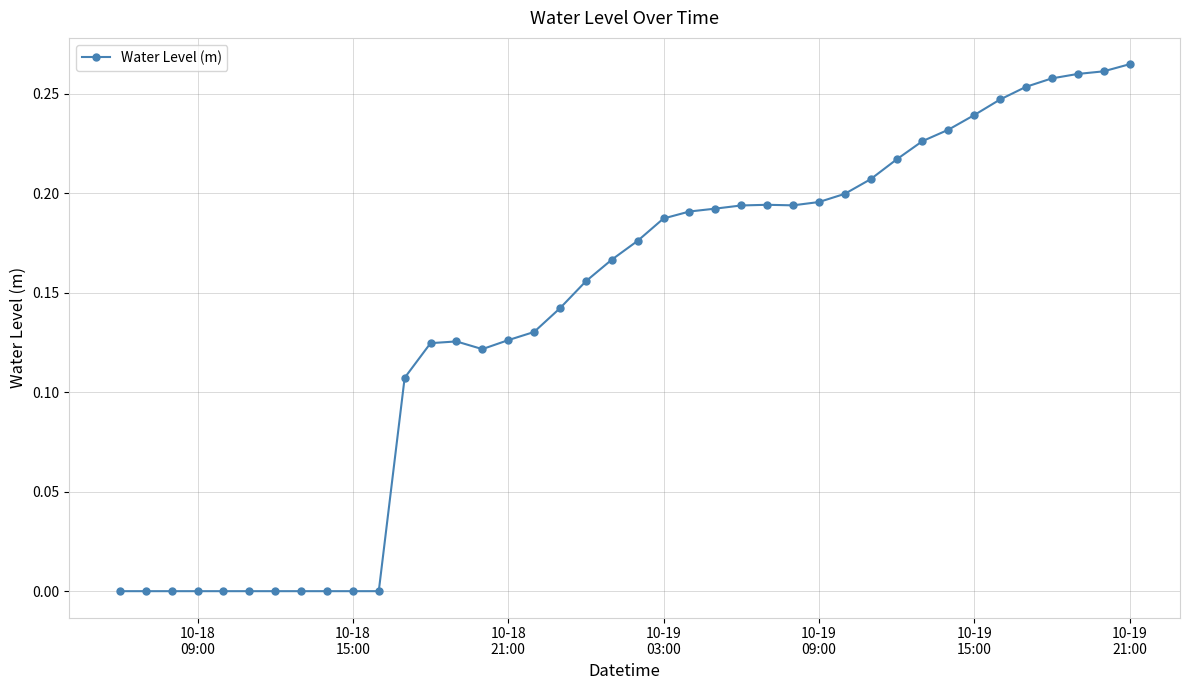

How many data points does each series have?

40